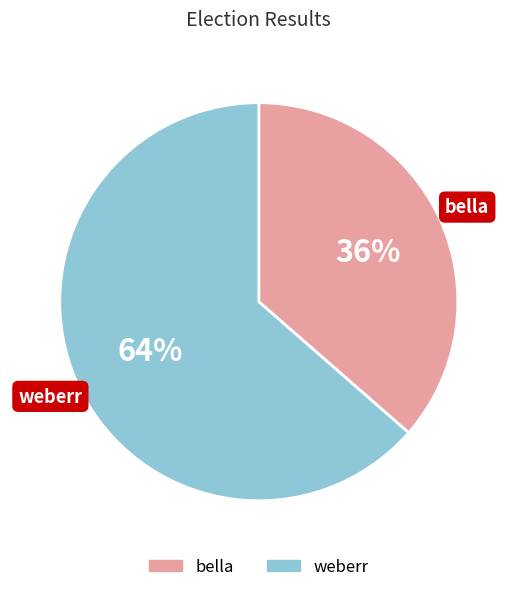

To the nearest percent, what is the average slice percentage?

50%